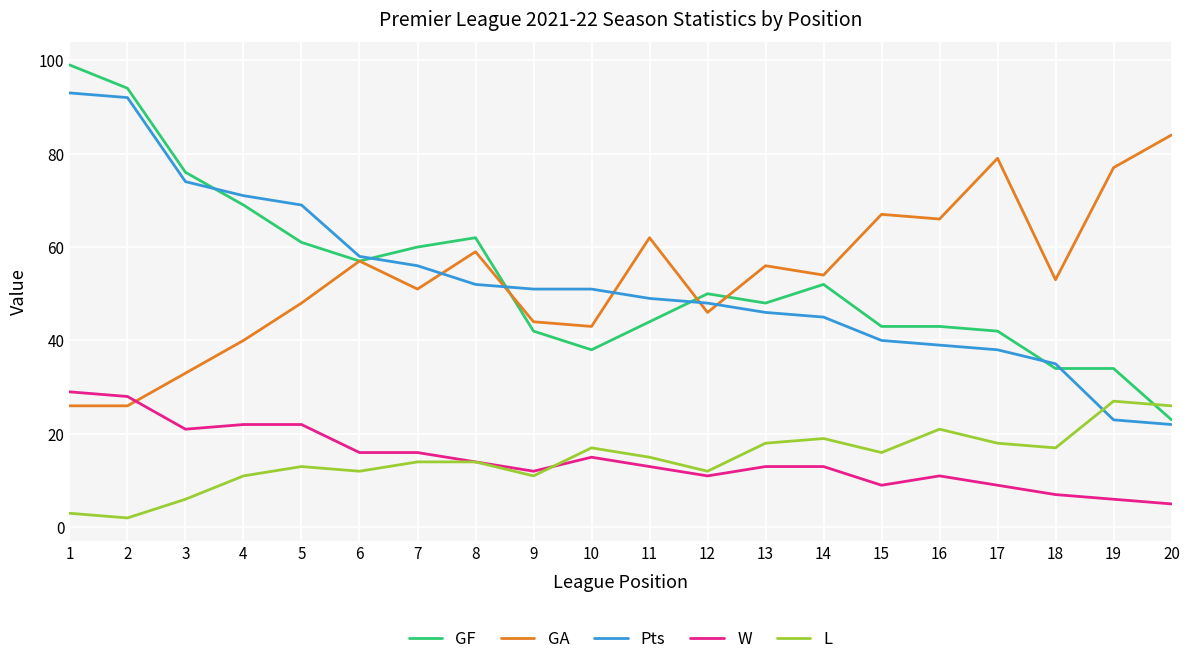

The L series shows 3 at 5. True or false?

False